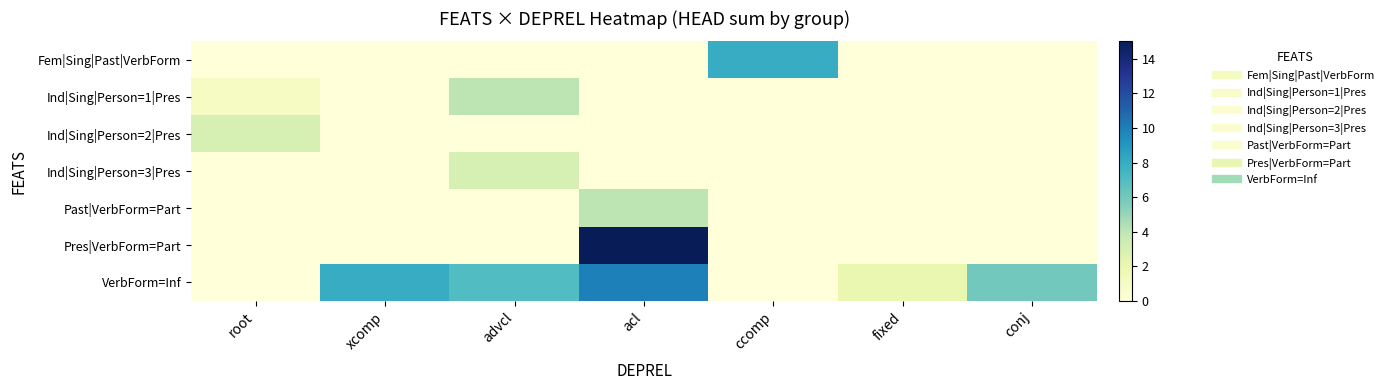

Rank the series by their maximum value, from lowest to highest.

Ind|Sing|Person=2|Pres, Ind|Sing|Person=3|Pres, Ind|Sing|Person=1|Pres, Past|VerbForm=Part, Fem|Sing|Past|VerbForm, VerbForm=Inf, Pres|VerbForm=Part